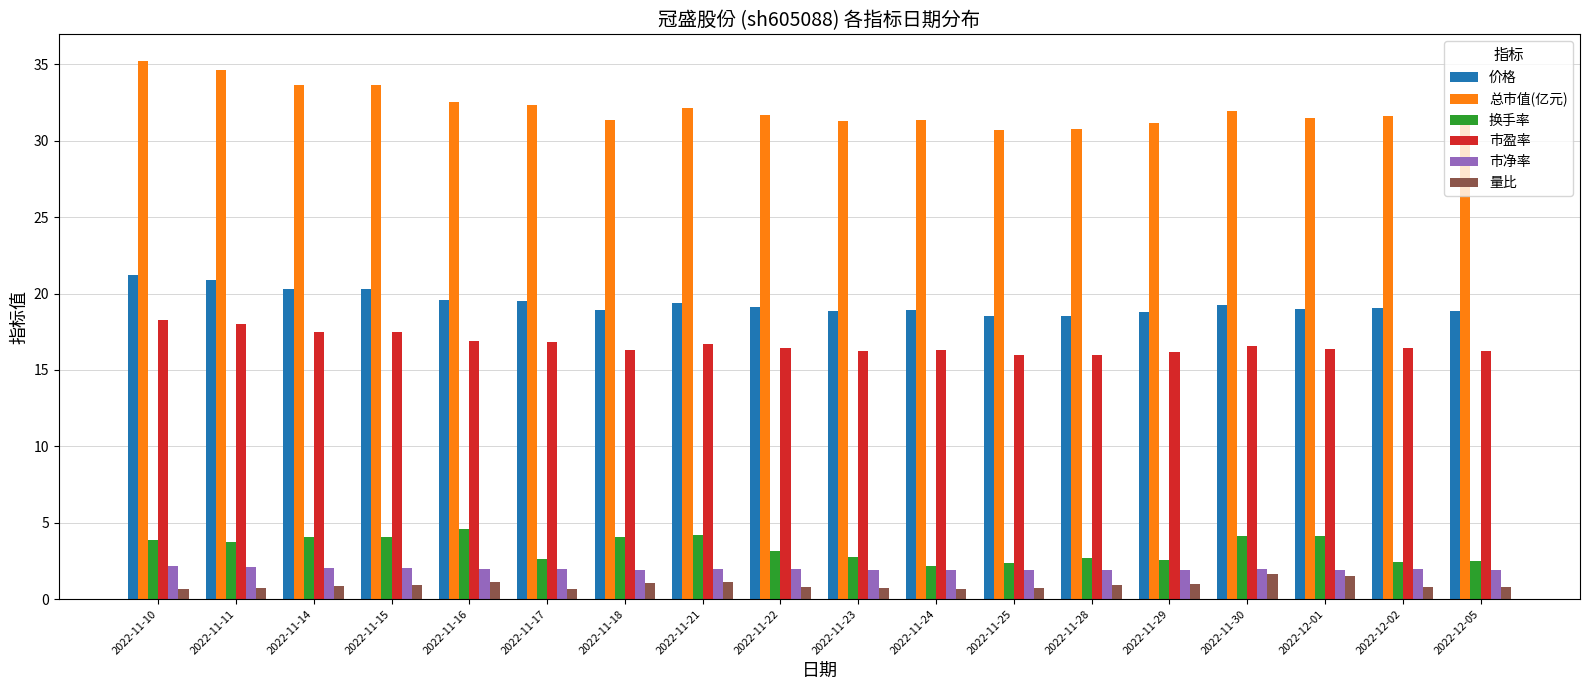

How many bars are there in each group?

6